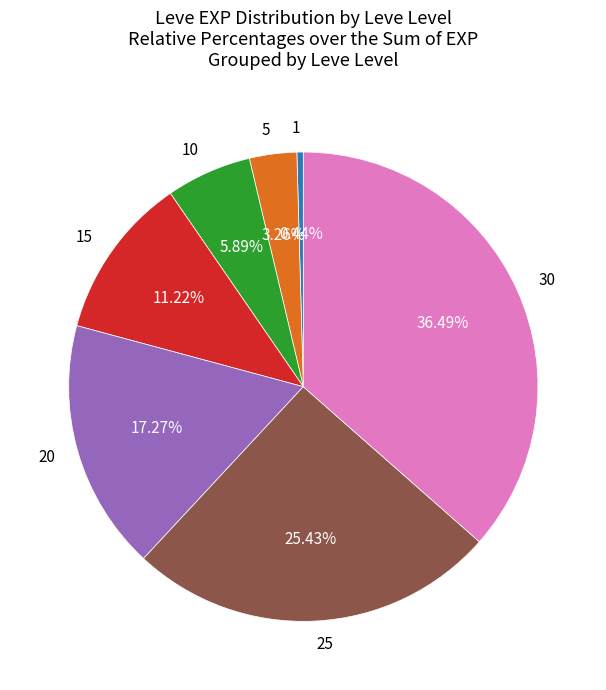

The 10 slice represents 6% of the pie. True or false?

True